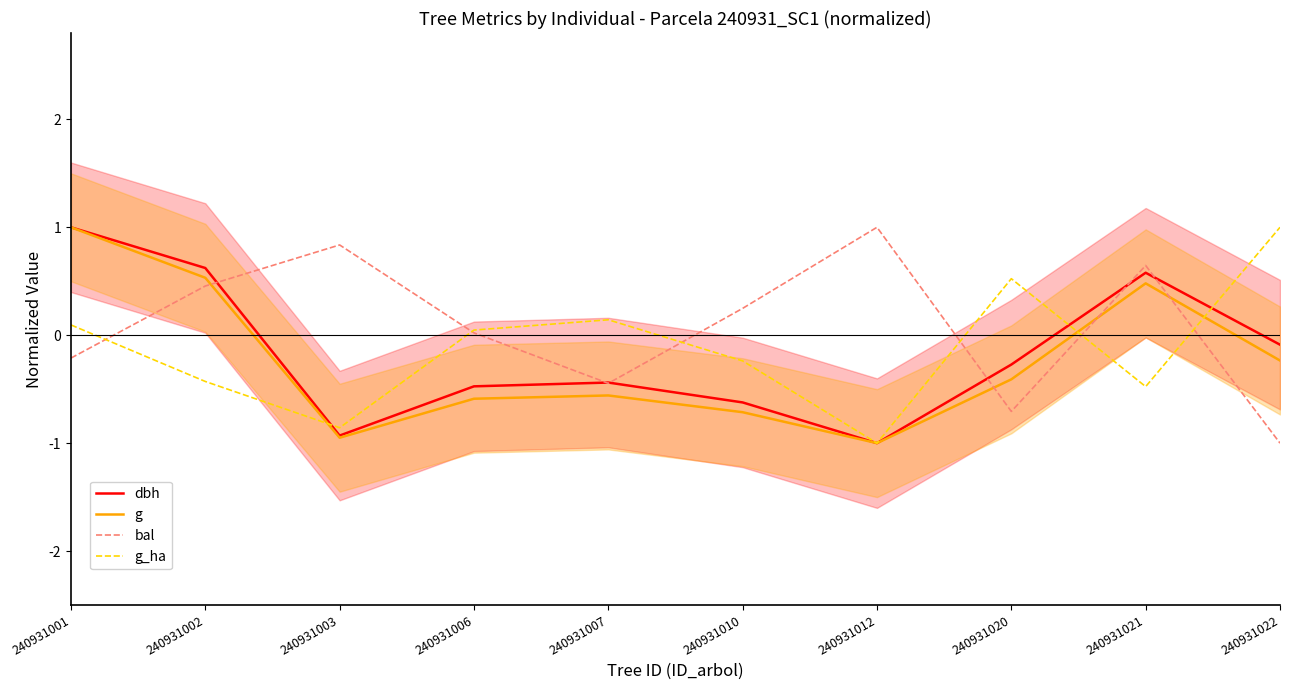

True or false: g and dbh cross at least once.

False